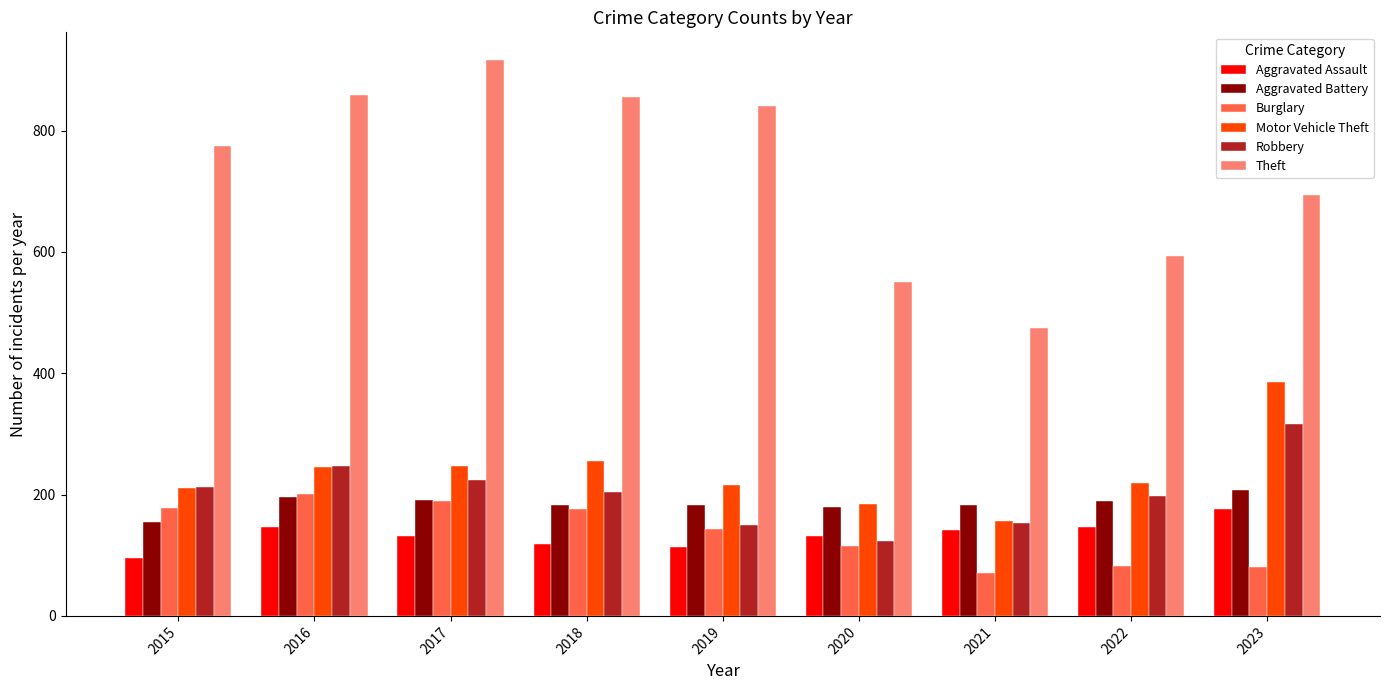

Where does the Burglary series first go above 143?

2015